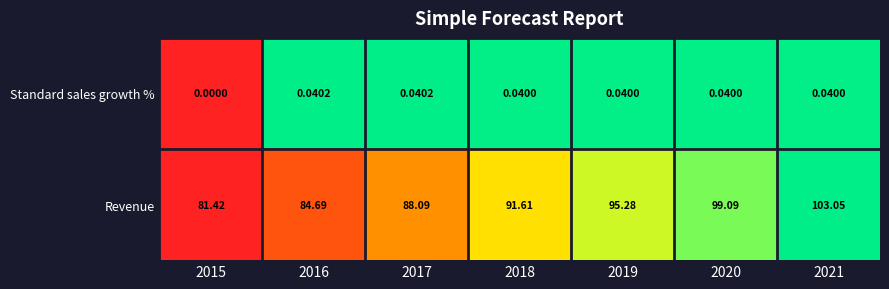

Count the number of categories in the chart.

7